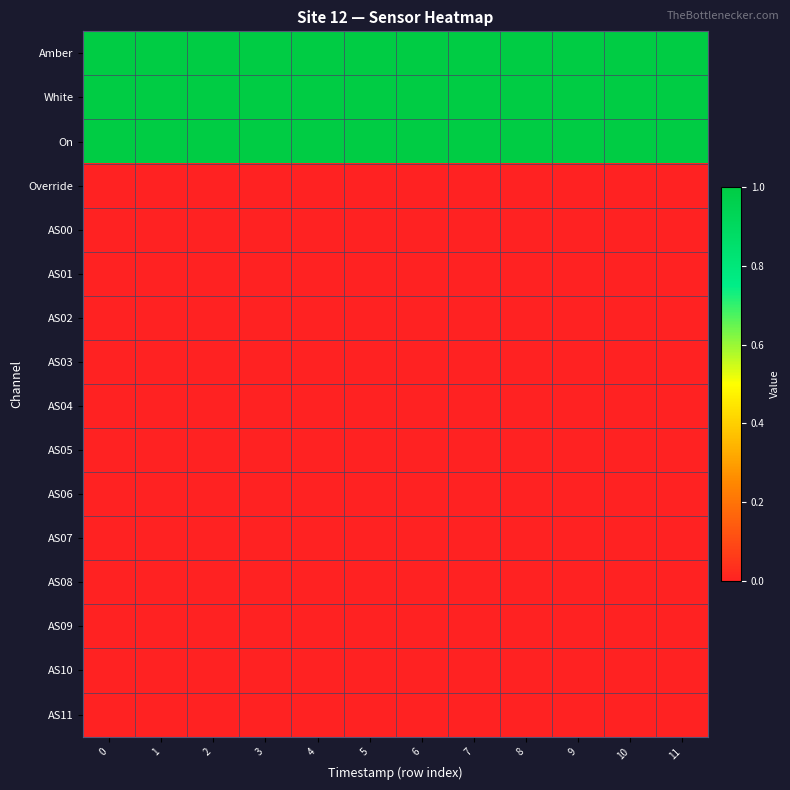

What is the difference between the highest and lowest values at 3?

1